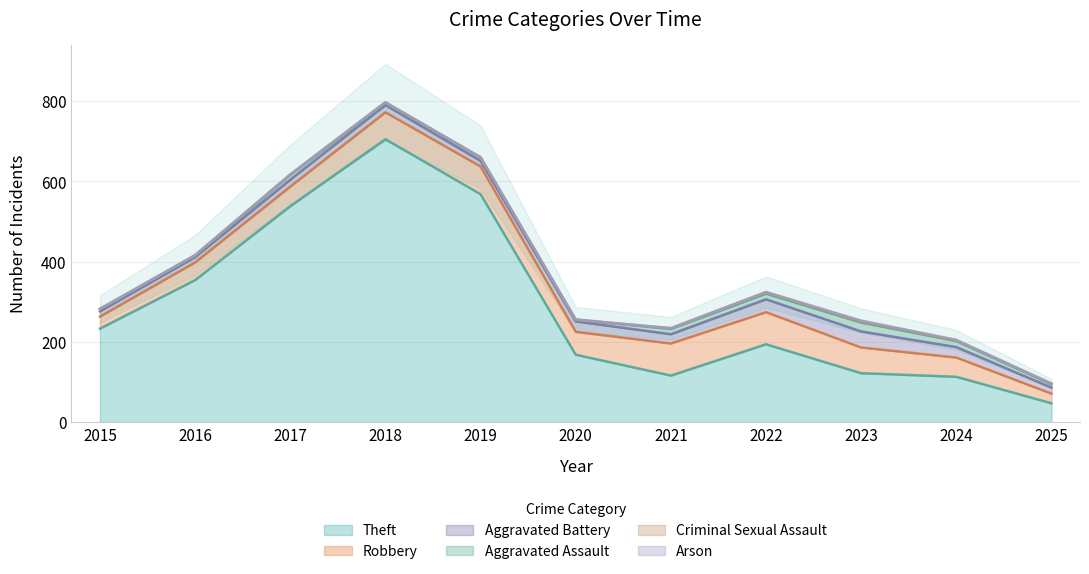

Which series has the widest spread of values?

Theft